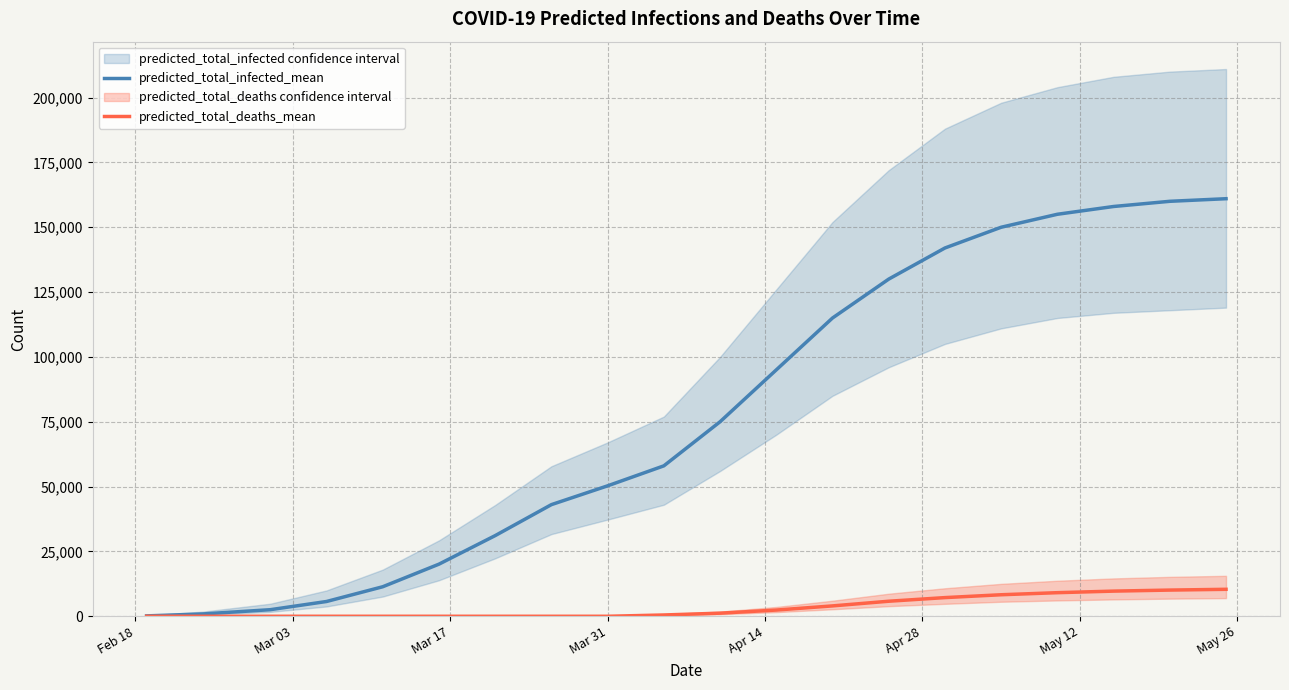

What is the highest value of the predicted_total_deaths_mean series?

10400